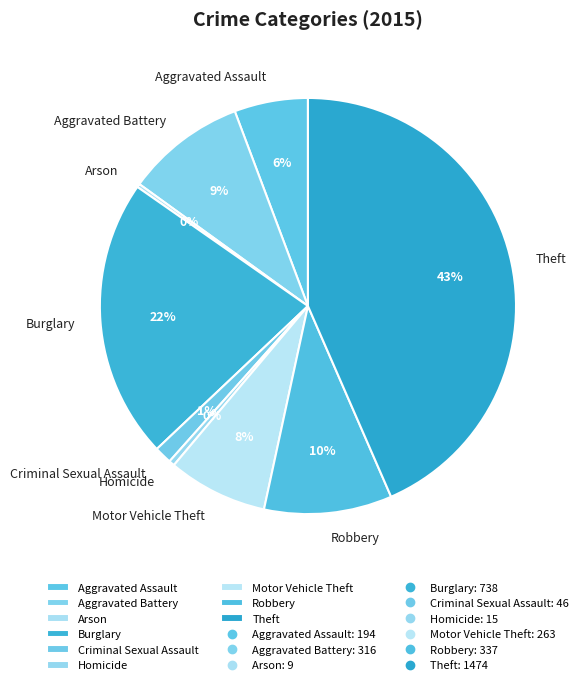

To the nearest percent, what is the average slice percentage?

11%